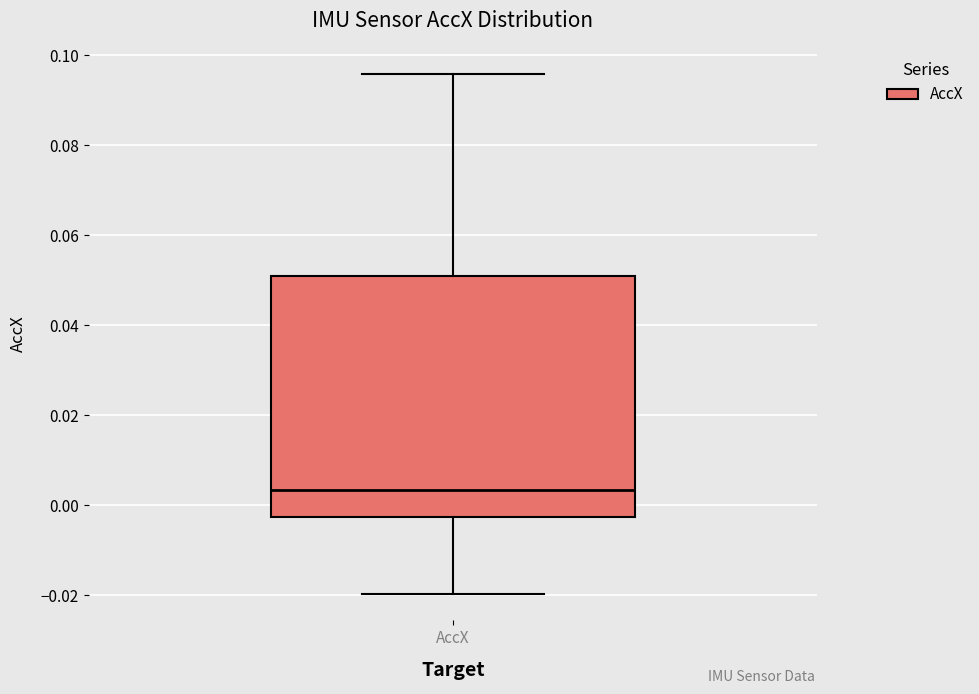

Read this box plot against the y-axis: the position of the median line, the range covered by the box, and the ends of both whiskers. The values are not printed on the chart, so give them approximately, as read against the axis.

median 0.004, box -0.002 to 0.050, whiskers -0.020 to 0.096